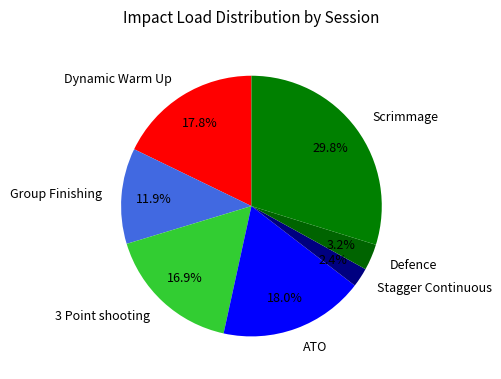

To the nearest percent, what is the difference between the largest and smallest slice percentages?

27%